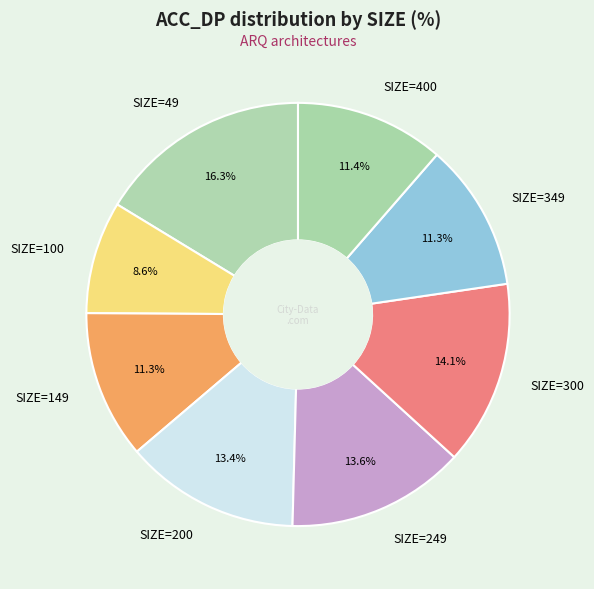

Do SIZE=400 and SIZE=49 together represent more than half of the pie?

No